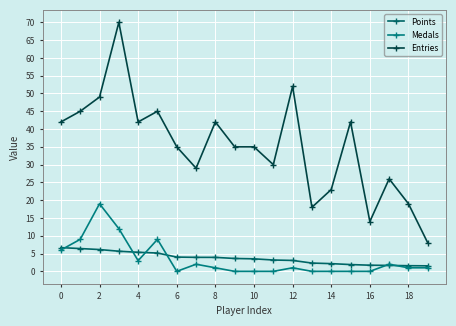

How many lines are shown in the chart?

3